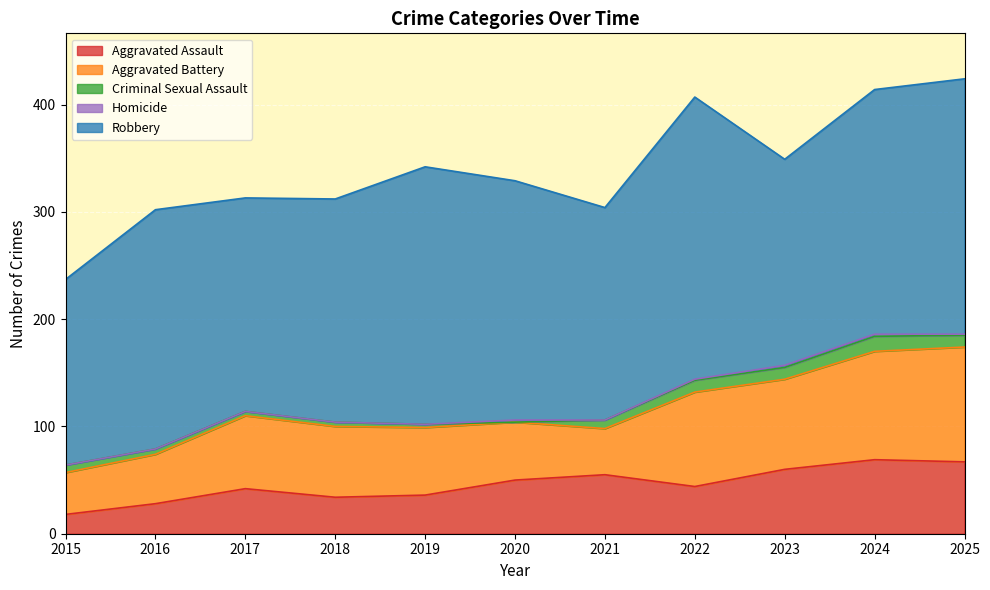

What is the spread (max minus min) of values at 2015?

173